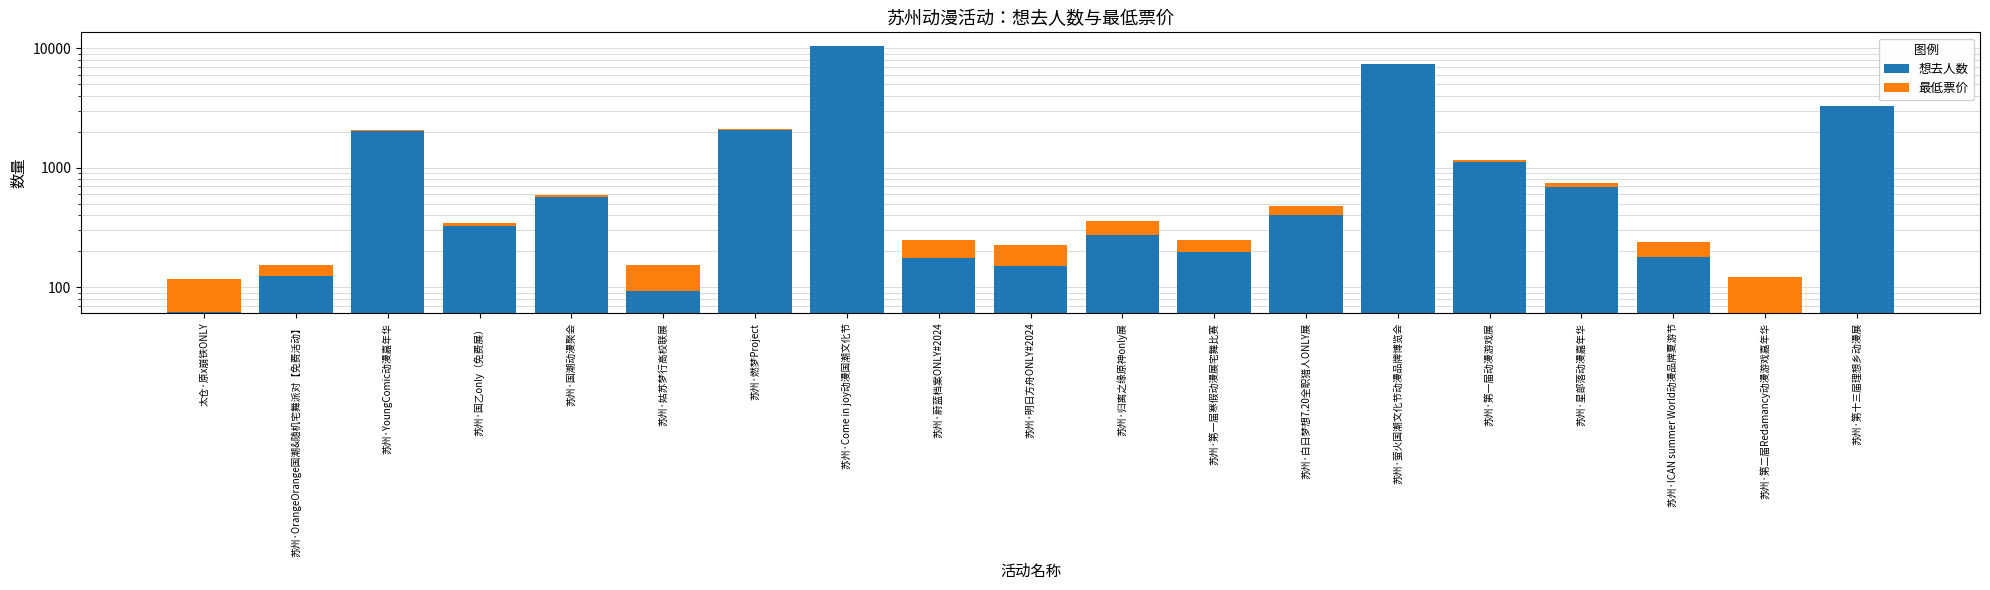

What is the difference between the maximum and minimum values in the 想去人数 series?

10405